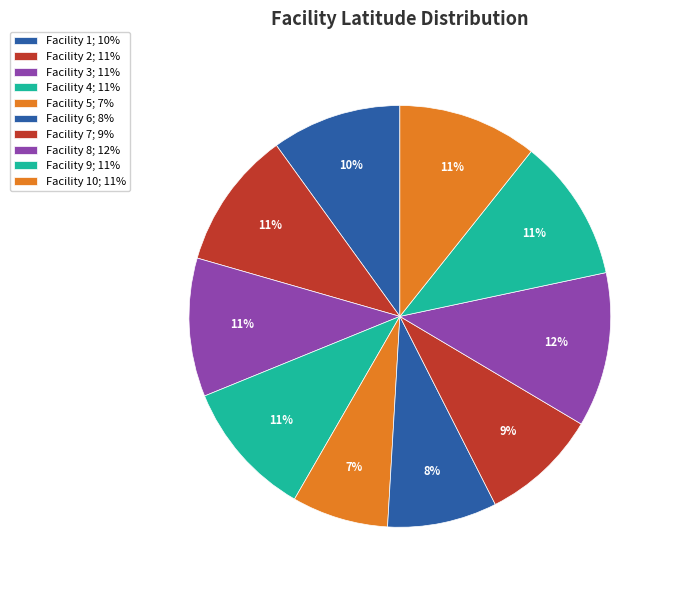

How many segments does this pie chart have?

10